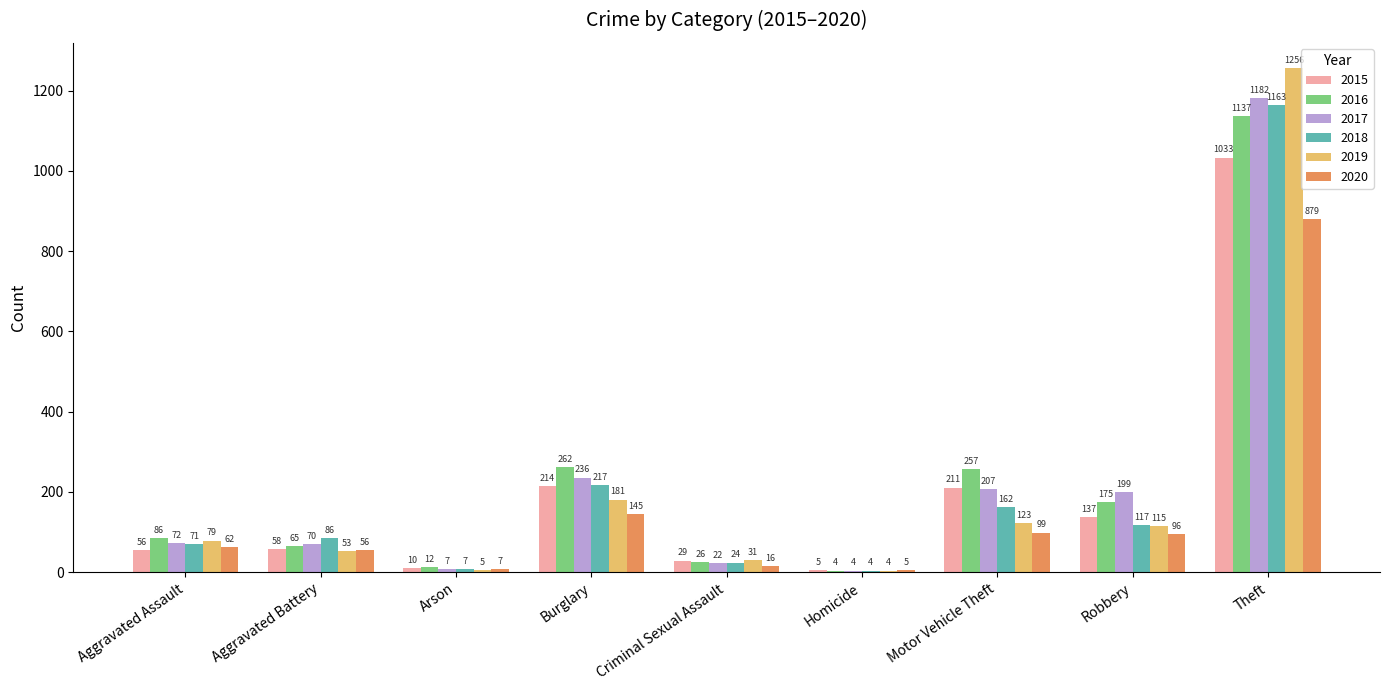

What is the label of the 2nd bar from the left?

Aggravated Battery